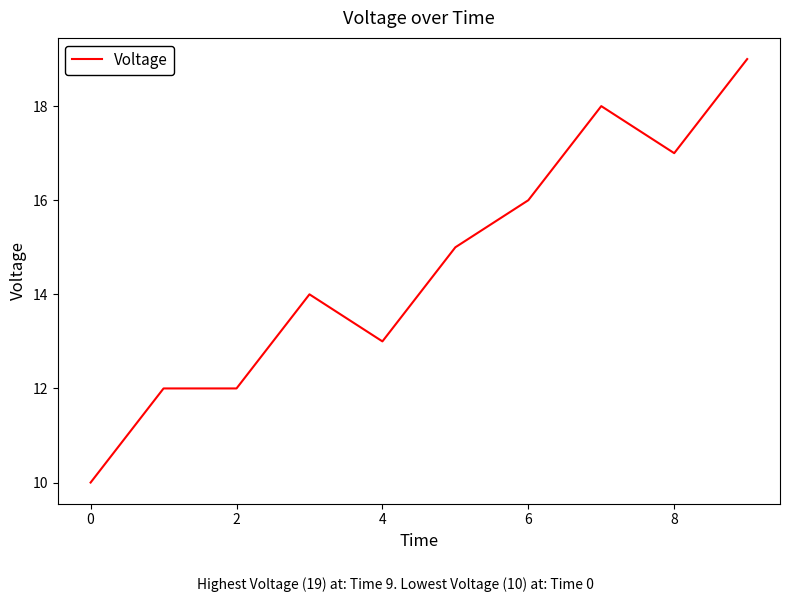

What is the greatest value displayed?

19